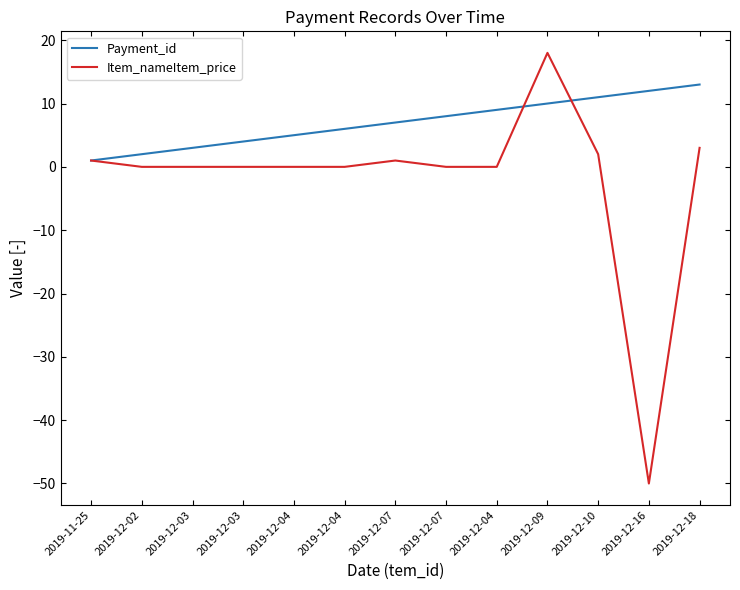

What are all the series names shown in the legend?

Payment_id, Item_nameItem_price